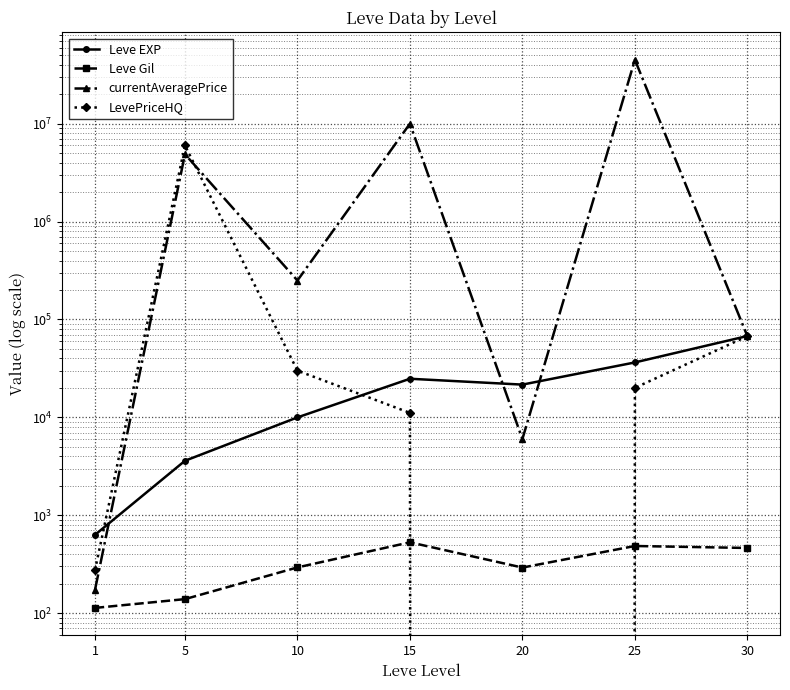

True or false: Leve Gil has more than 0 interior local peaks.

True